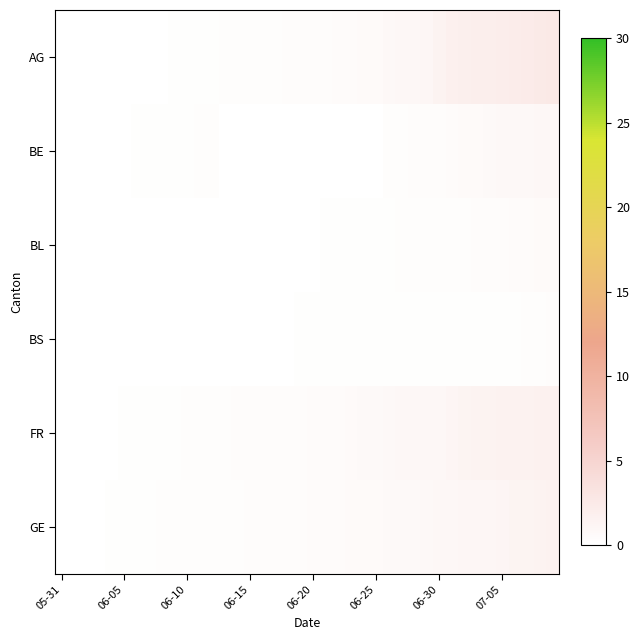

Rank the series by their maximum value, from lowest to highest.

BS, BL, BE, GE, FR, AG